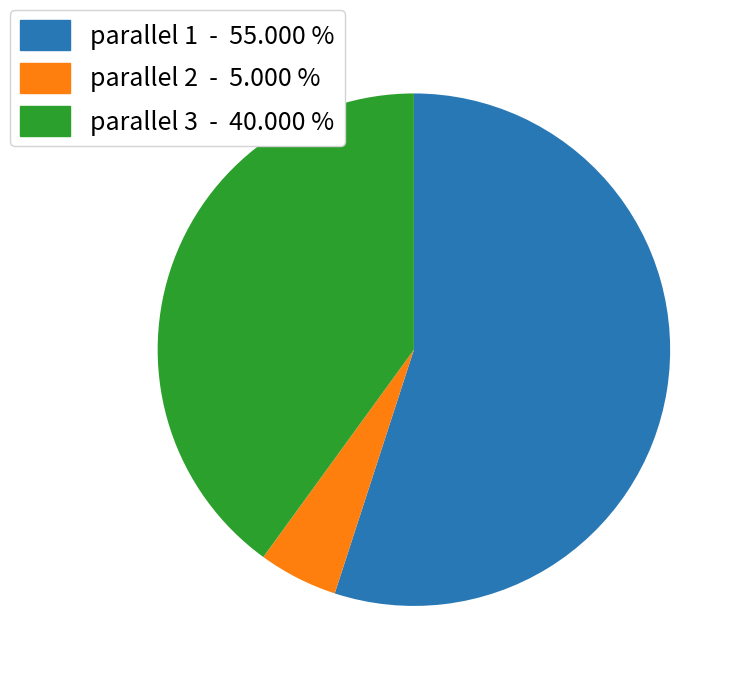

Is there any slice that represents more than half of the pie?

Yes